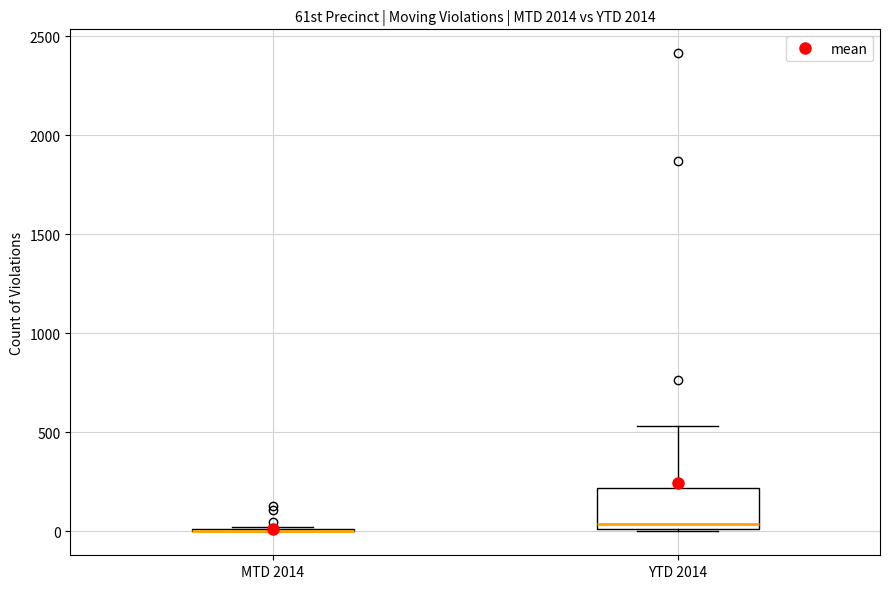

Reading left to right, read every box against the y-axis: the position of its median line, the range the box covers, and the ends of its whiskers. The values are not printed on the chart, so give them approximately, as read against the axis.

MTD 2014: box collapsed to a line at 0, whiskers 0 to 0
YTD 2014: median 50, box 0 to 200, whiskers 0 to 550